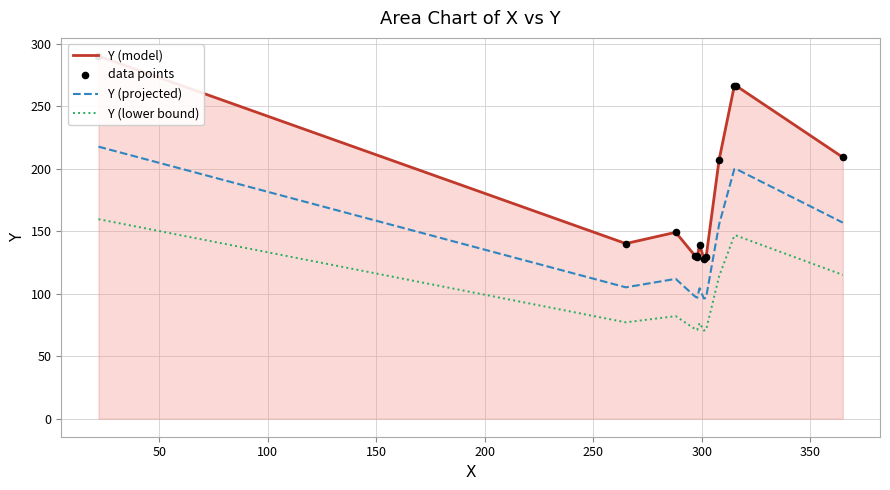

Which series has the largest total across all categories?

Y (model)